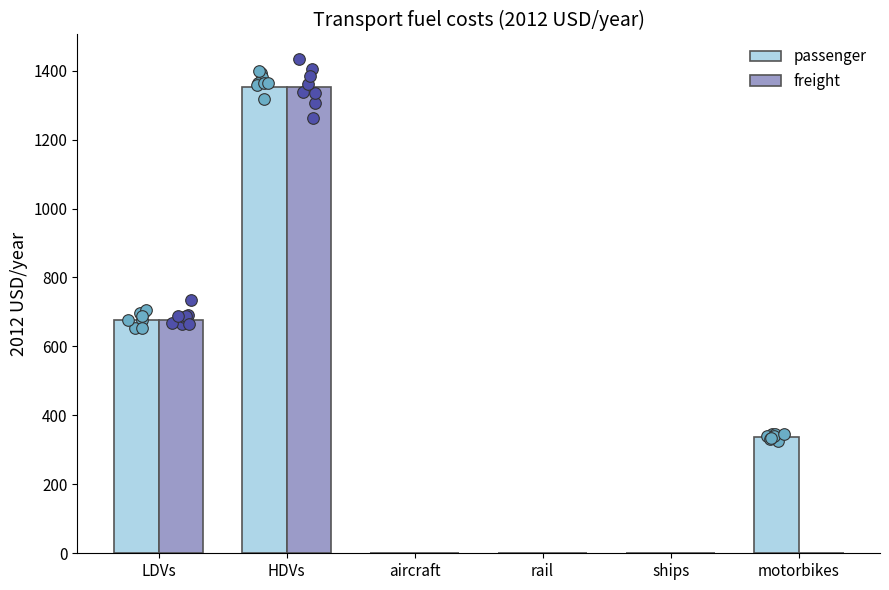

Which series reaches the minimum Y coordinate?

passenger